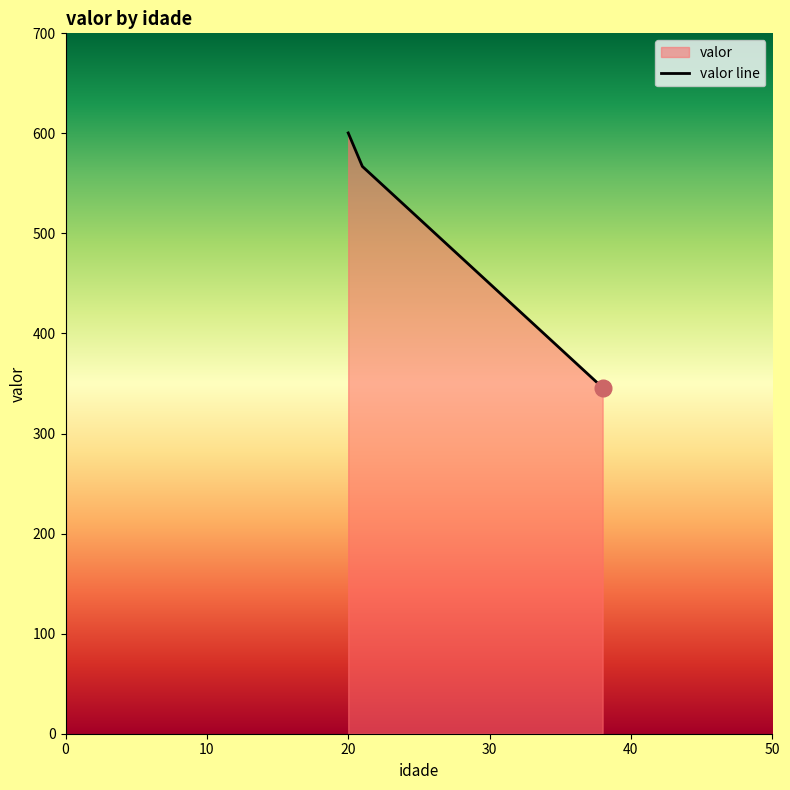

Rank the categories by value from highest to lowest.

20, 21, 38